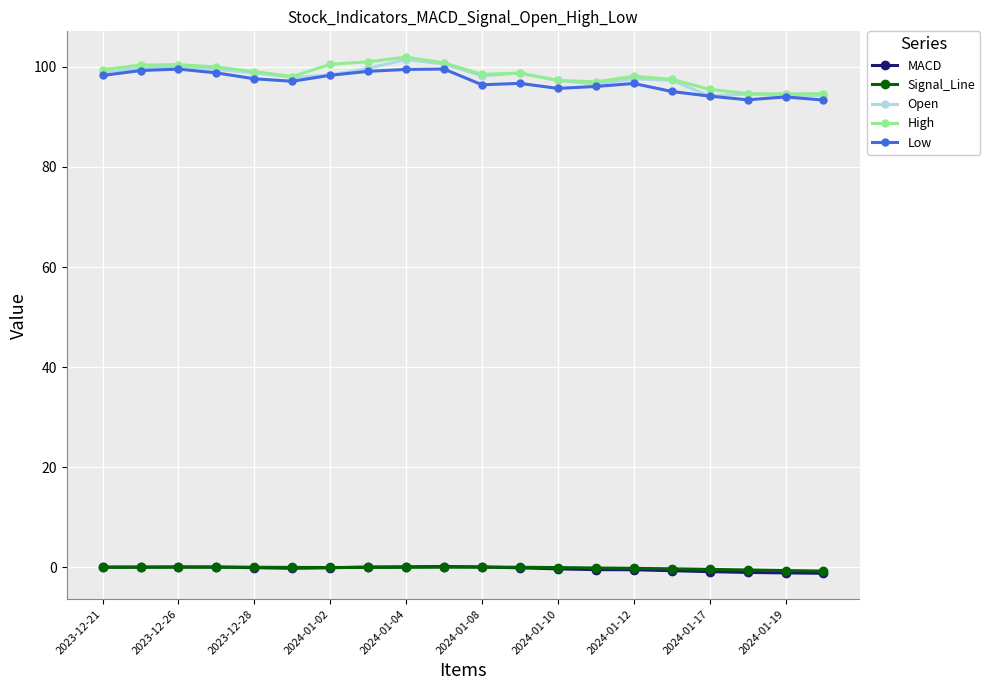

What is the lowest value of the High series?

94.6